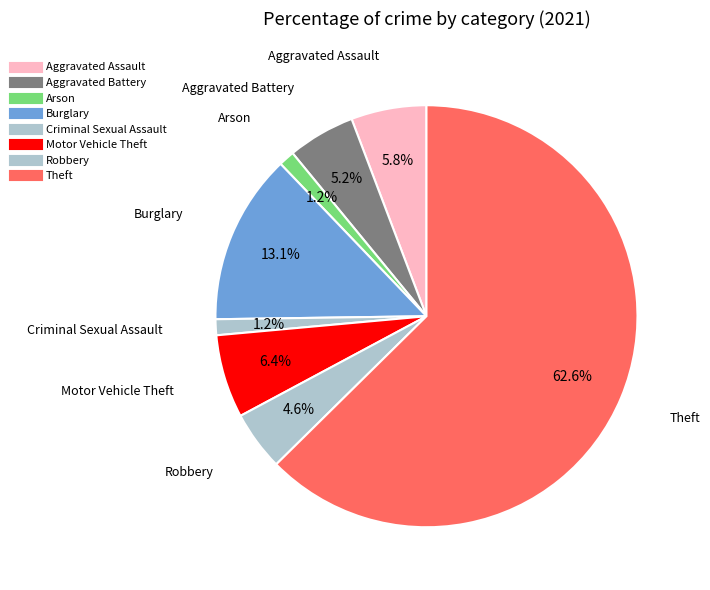

To the nearest percent, what percentage of the pie is Arson?

1%